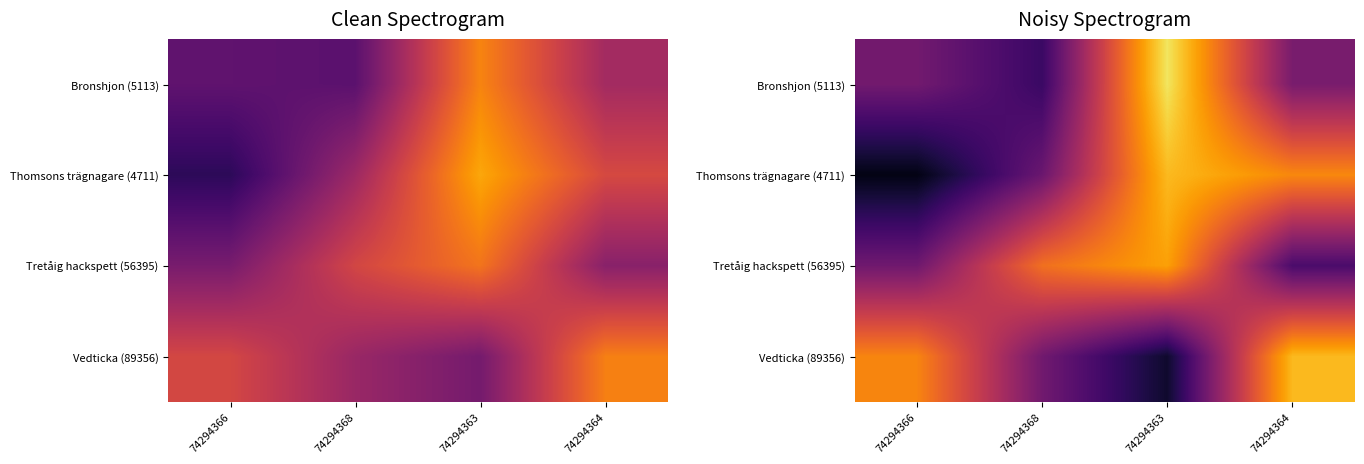

Which series has the widest spread of values?

Thomsons trägnagare (4711)